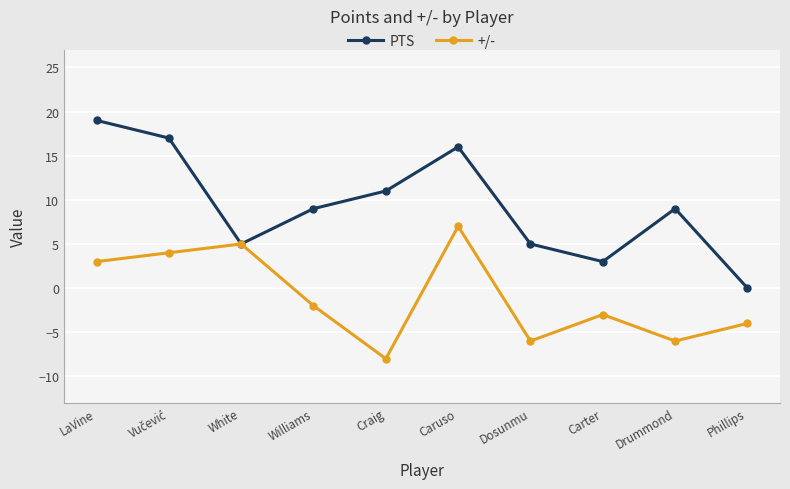

At which label does +/- reach its peak?

Caruso